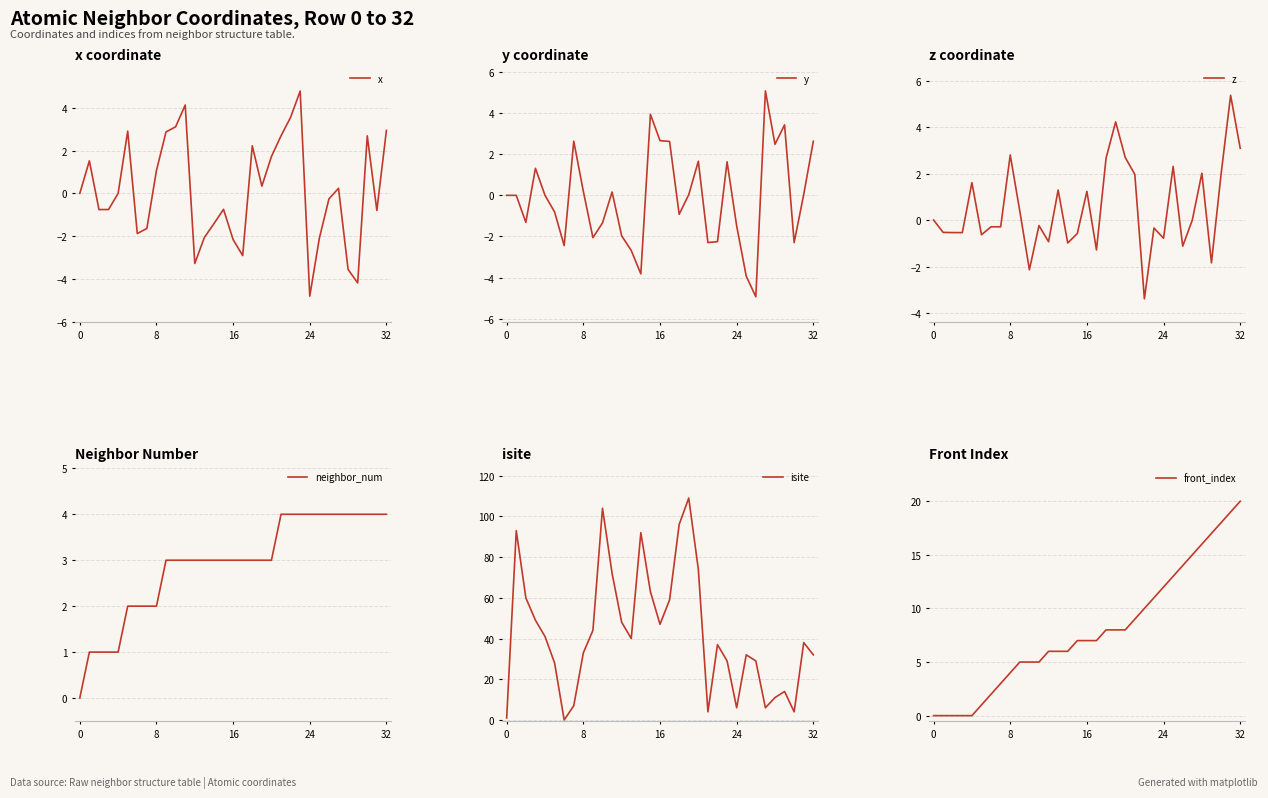

What is the difference between the highest and lowest values at 31?

38.8